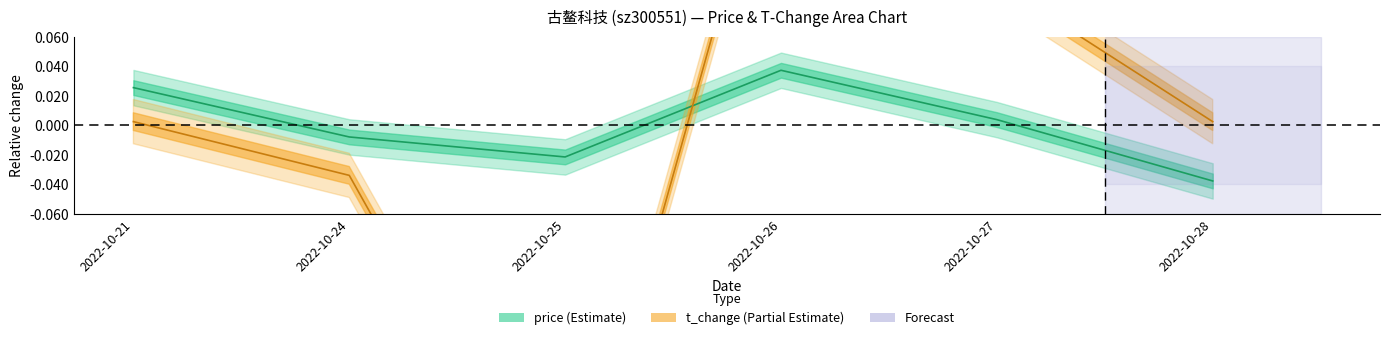

Which has a higher value, 2022-10-27 or 2022-10-25?

2022-10-27